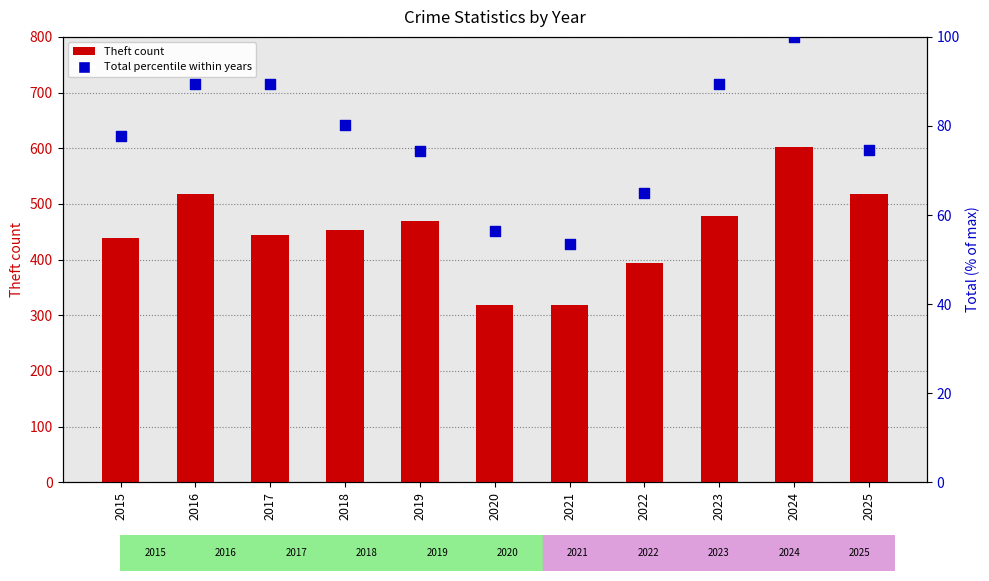

Is the value of Total percentile at 2023 greater than the value of Theft count at 2024?

No